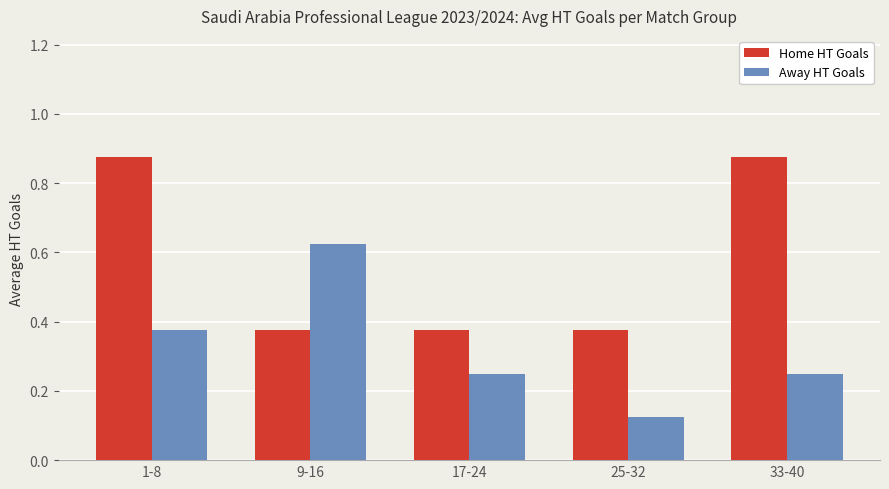

At how many categories does at least one series exceed 0?

5